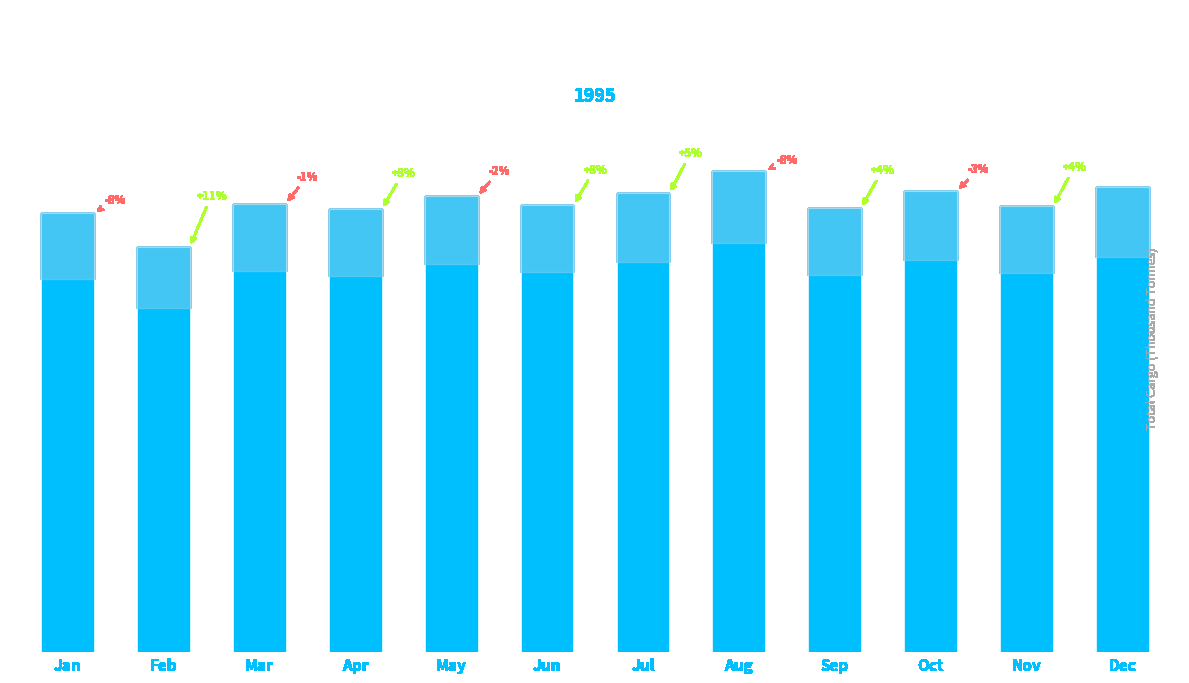

True or false: the data shows 25975.9 at Jul.

True